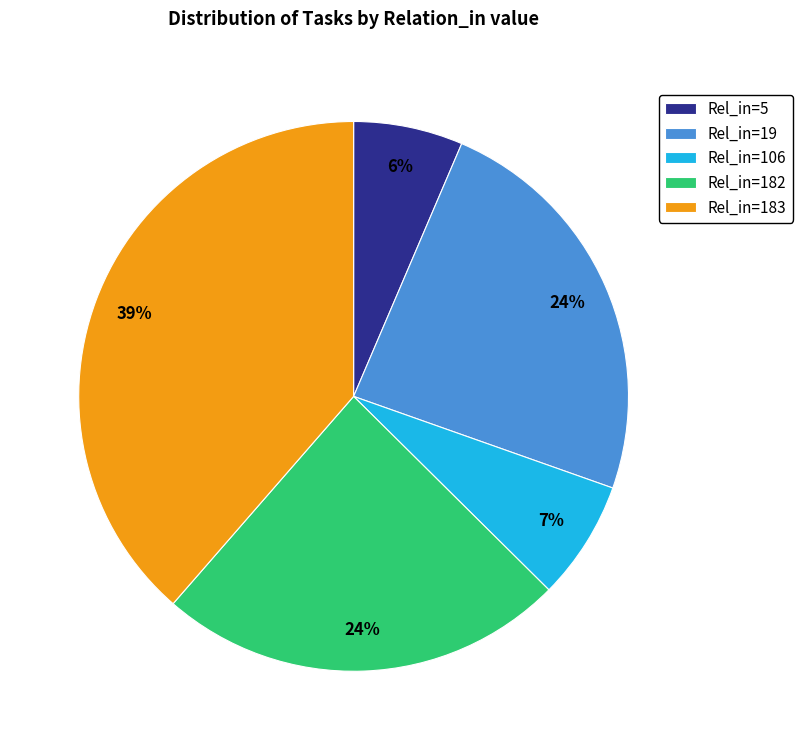

Between Rel_in=19 and Rel_in=106, which is larger?

Rel_in=19